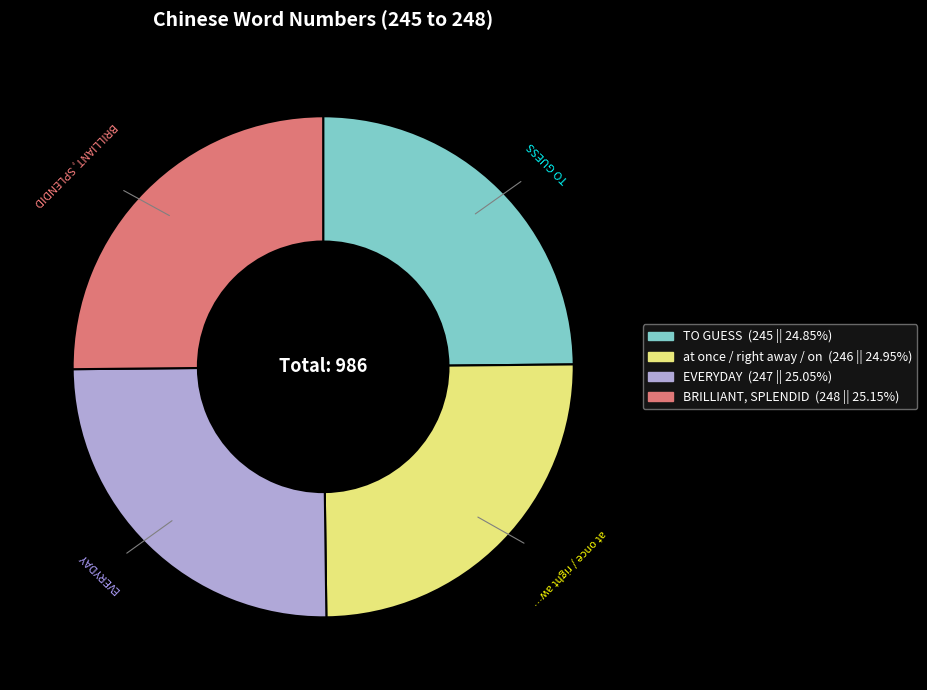

Is there a majority slice in this chart?

No